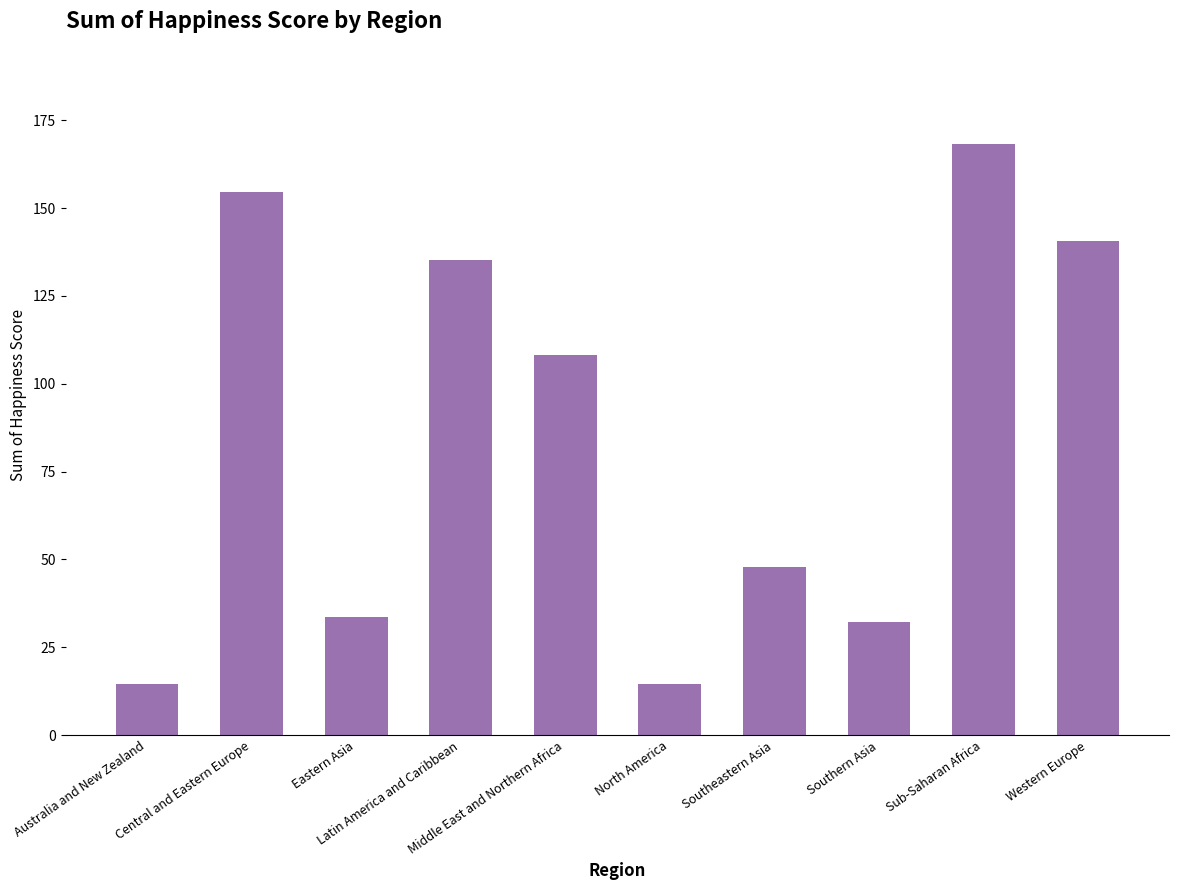

What is the greatest value displayed?

168.1